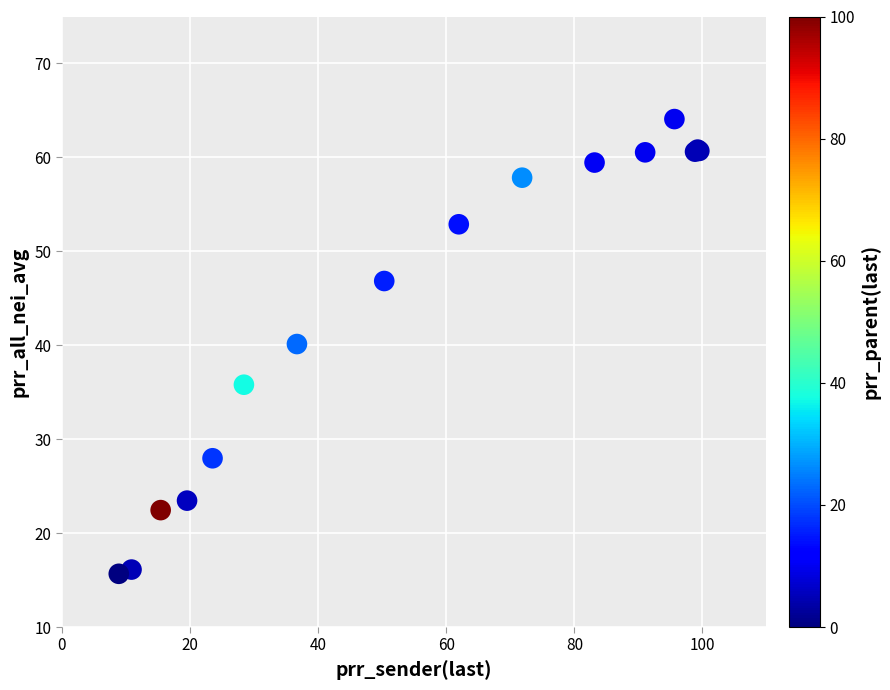

What Y value in the scatter plot is closest to 39?

40.1